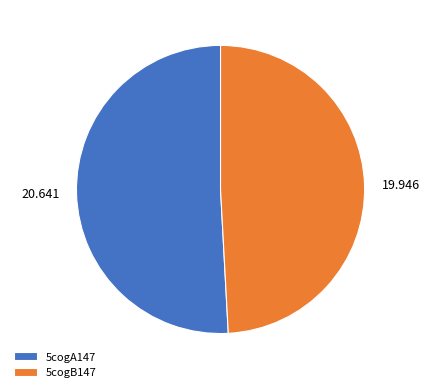

Does any single category account for the majority?

Yes